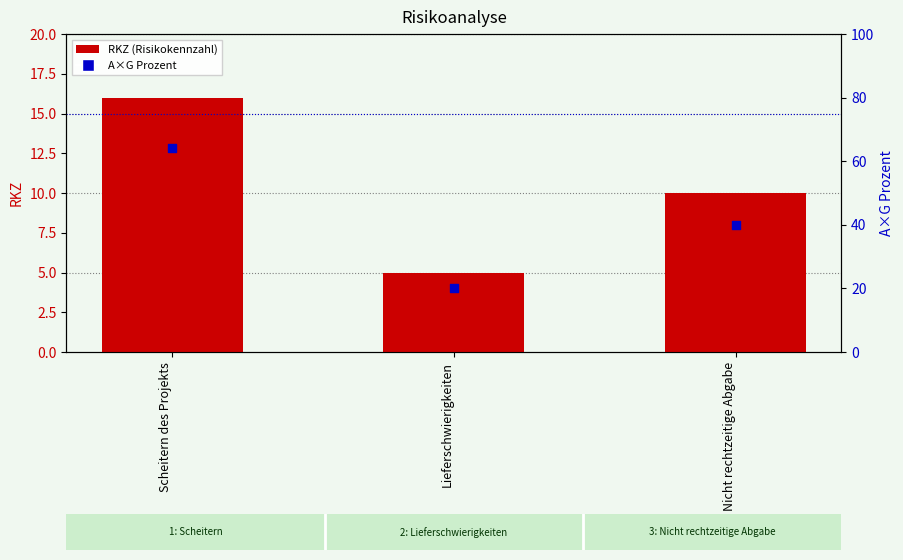

What is the total value across all series at Lieferschwierigkeiten?

25